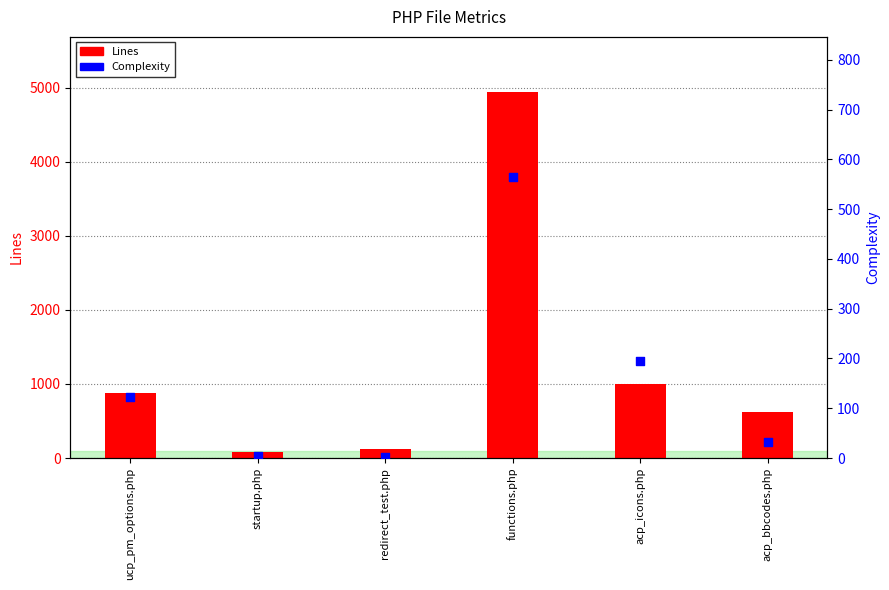

What is the total value across all series at redirect_test.php?

128